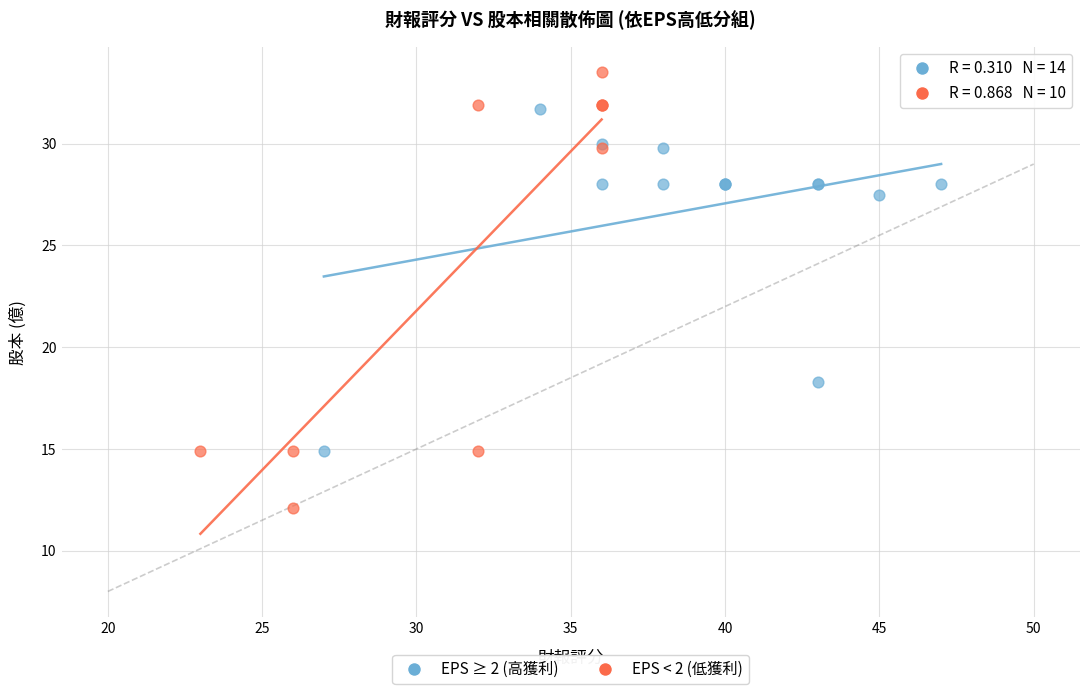

Which series reaches the minimum Y coordinate?

EPS < 2 (低獲利)